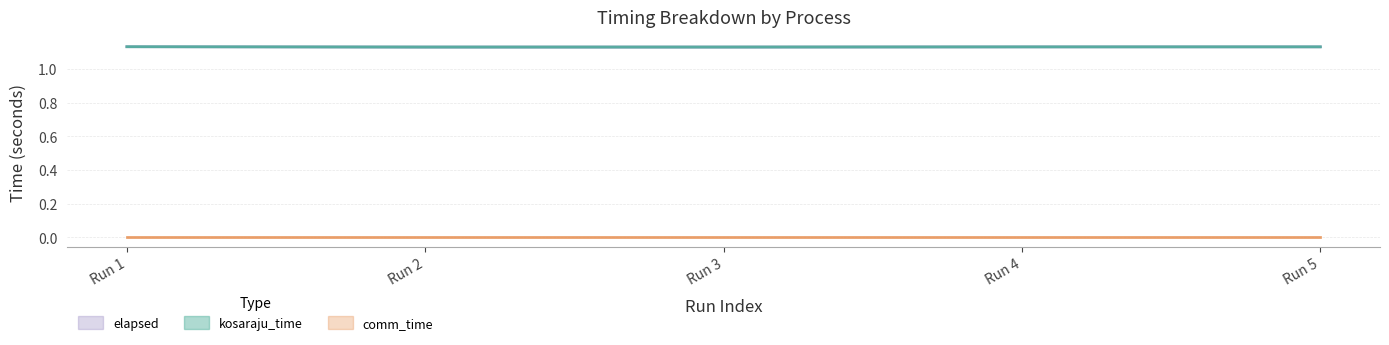

True or false: elapsed and kosaraju_time cross at least once.

False